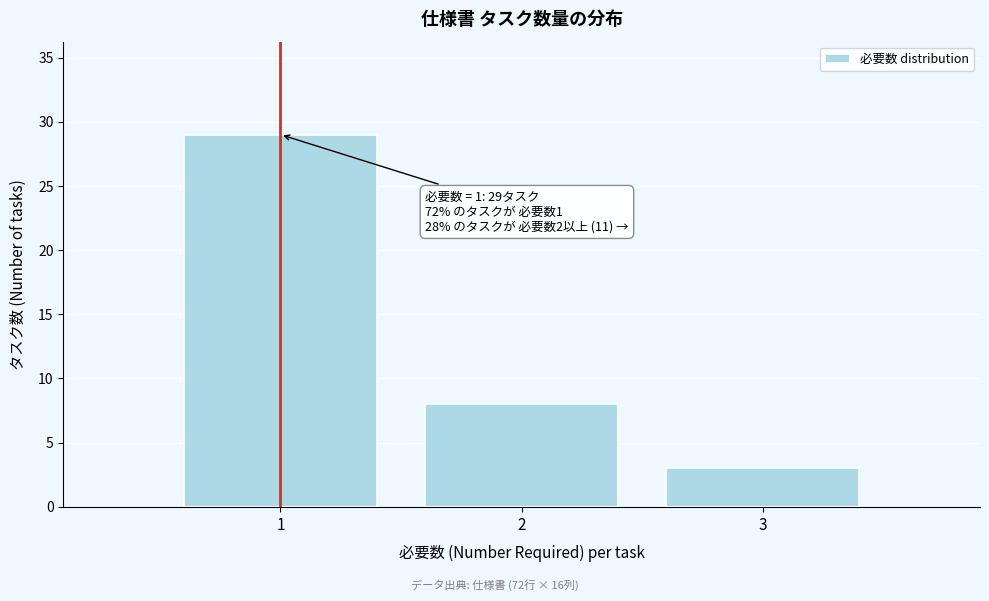

Reading right to left, extract all data points from this chart.

3	8	29